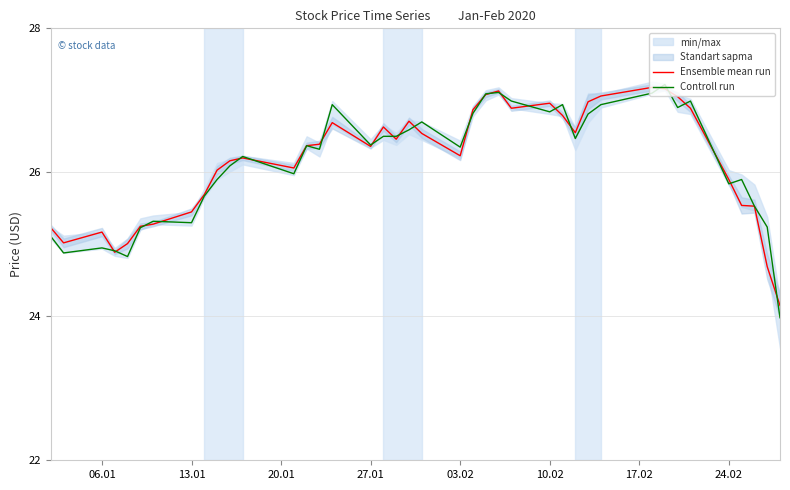

What is the maximum value for Controll run?

27.2